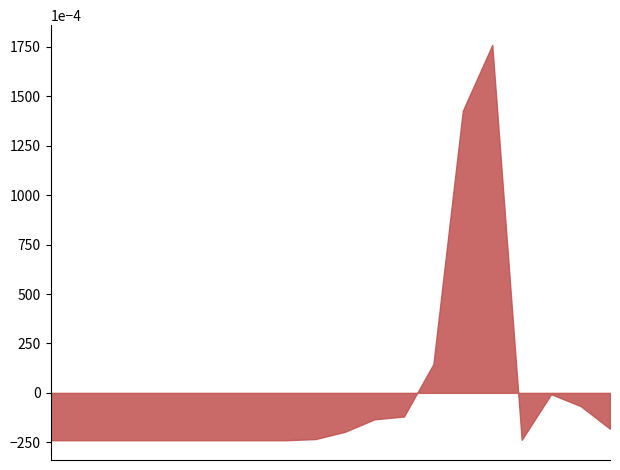

Is the value of to at 11 greater than the value of pozisyon at 4?

No